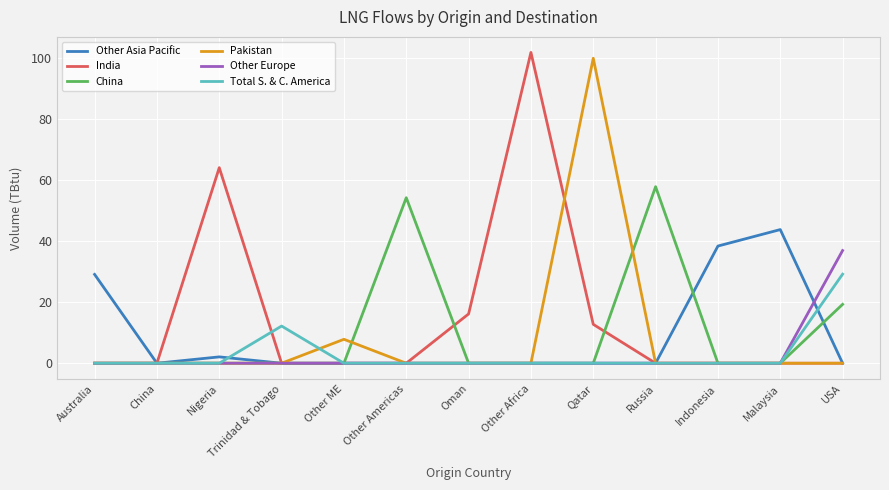

What is the maximum value for India?

101.9